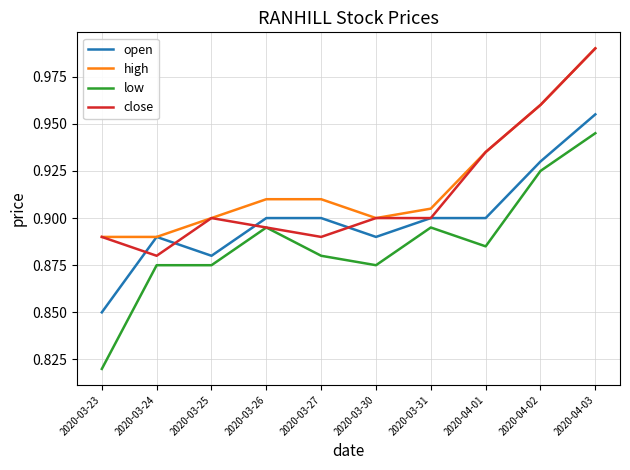

Is this an area chart (filled region under the line)?

No